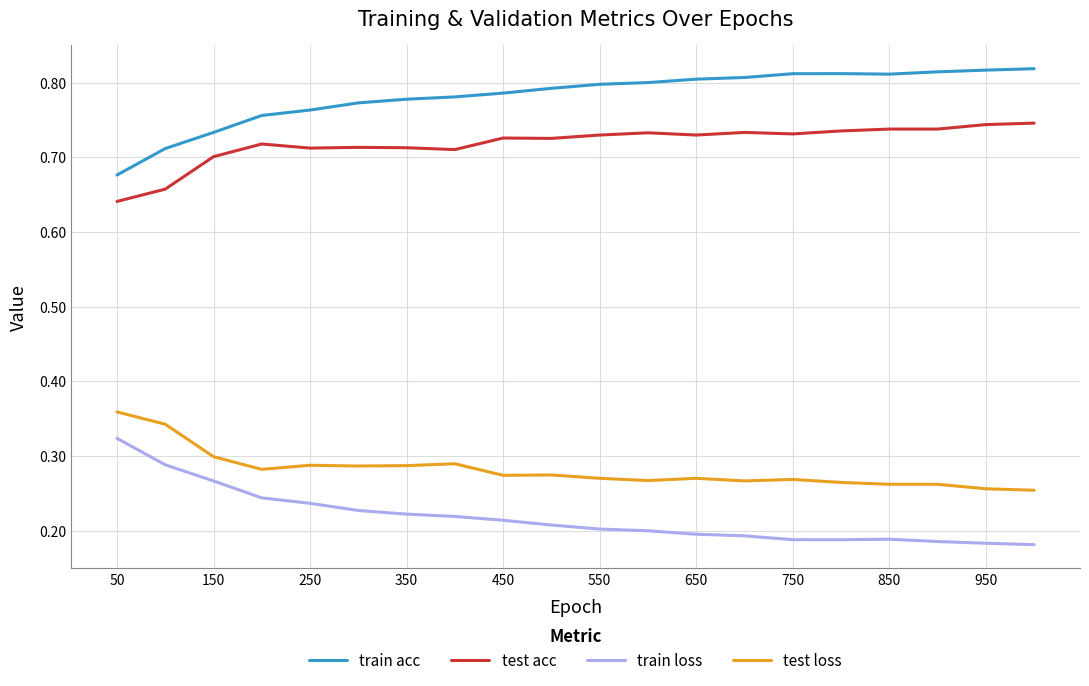

List the series in order of their peak value, lowest first.

train loss, test loss, test acc, train acc